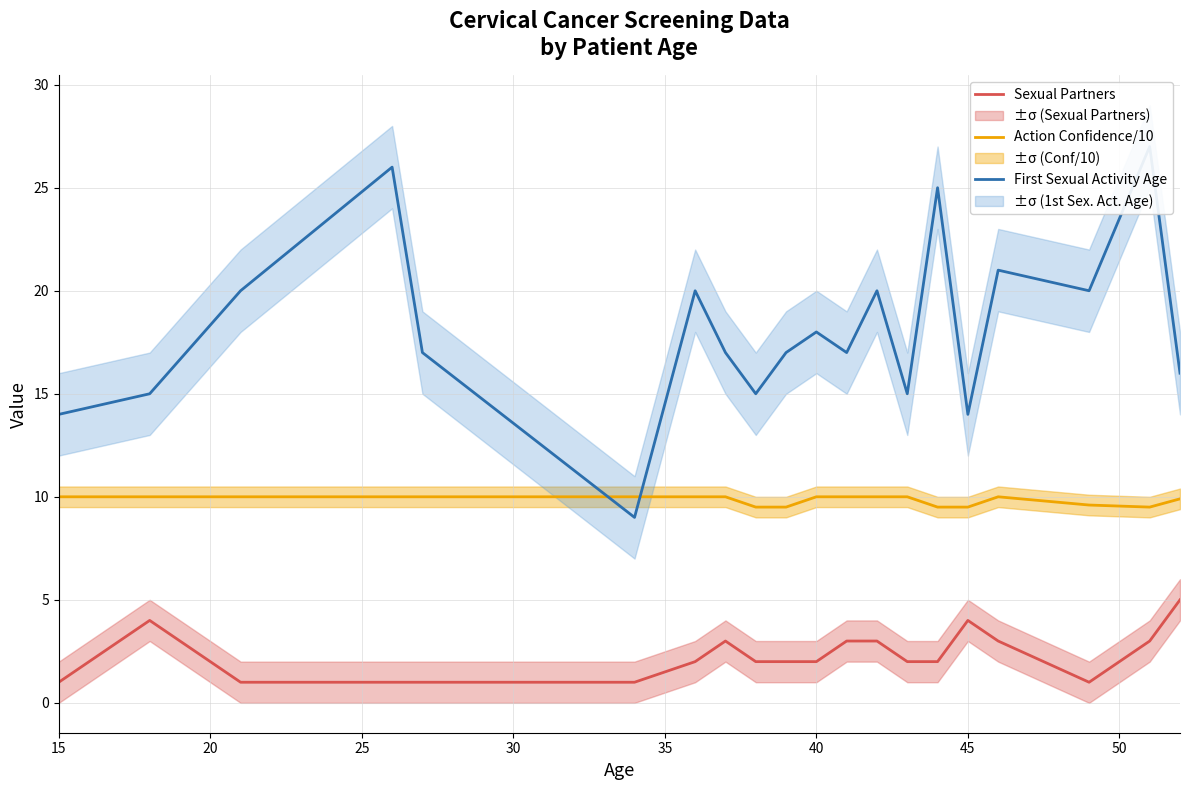

What is the difference between the maximum and minimum values in the Action Confidence/10 series?

0.5